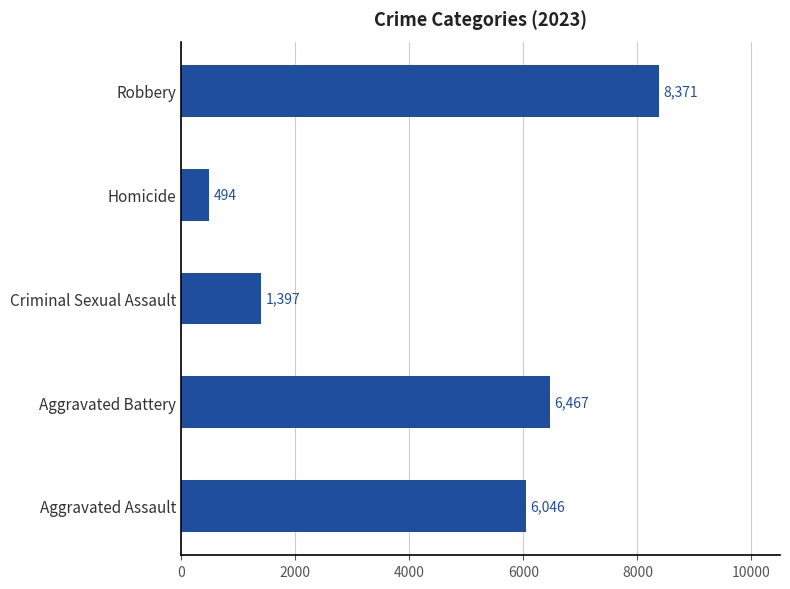

Is it true that the value at Robbery is 3476?

False